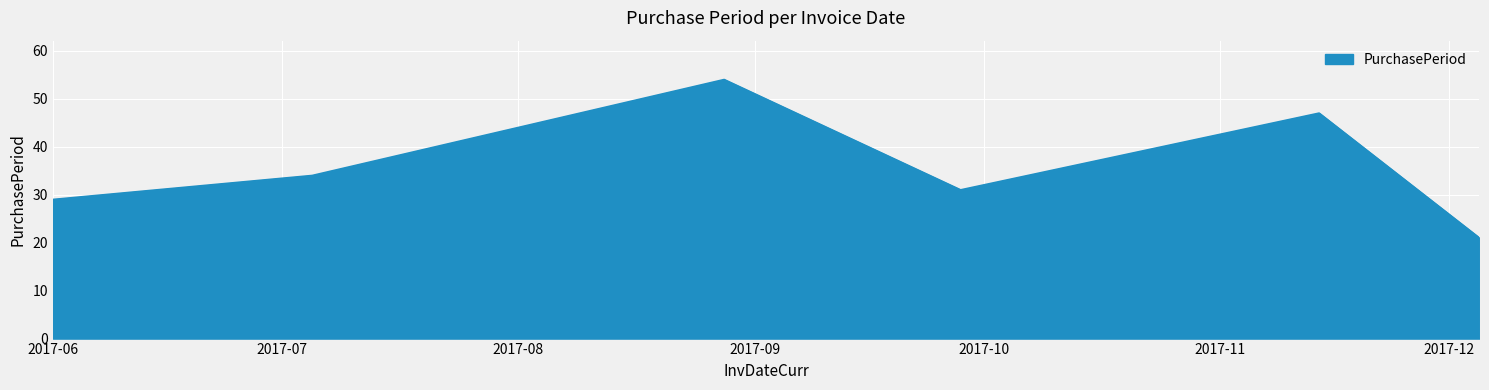

What is the maximum value shown in the chart?

54